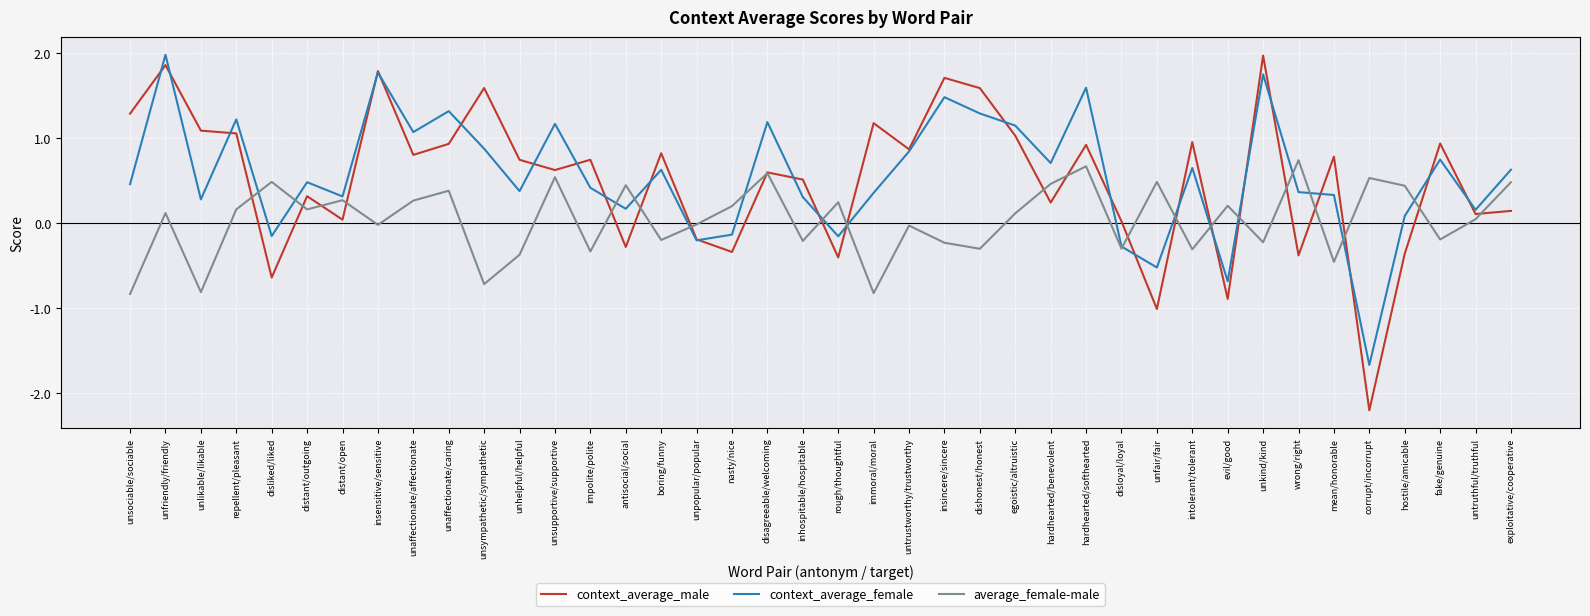

Which category has the highest value in the average_female-male series?

wrong/right